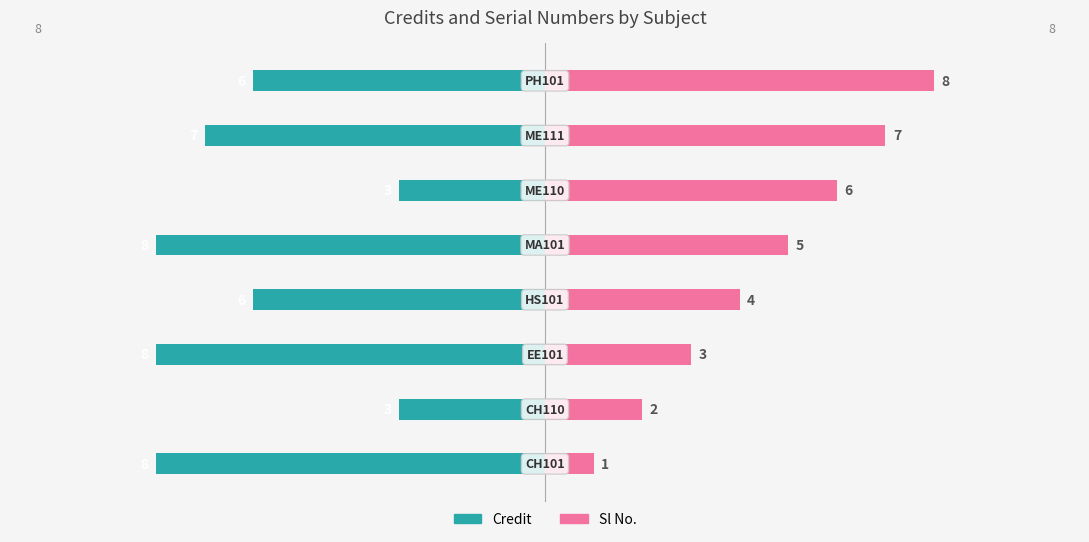

How many bars are there in each group?

2